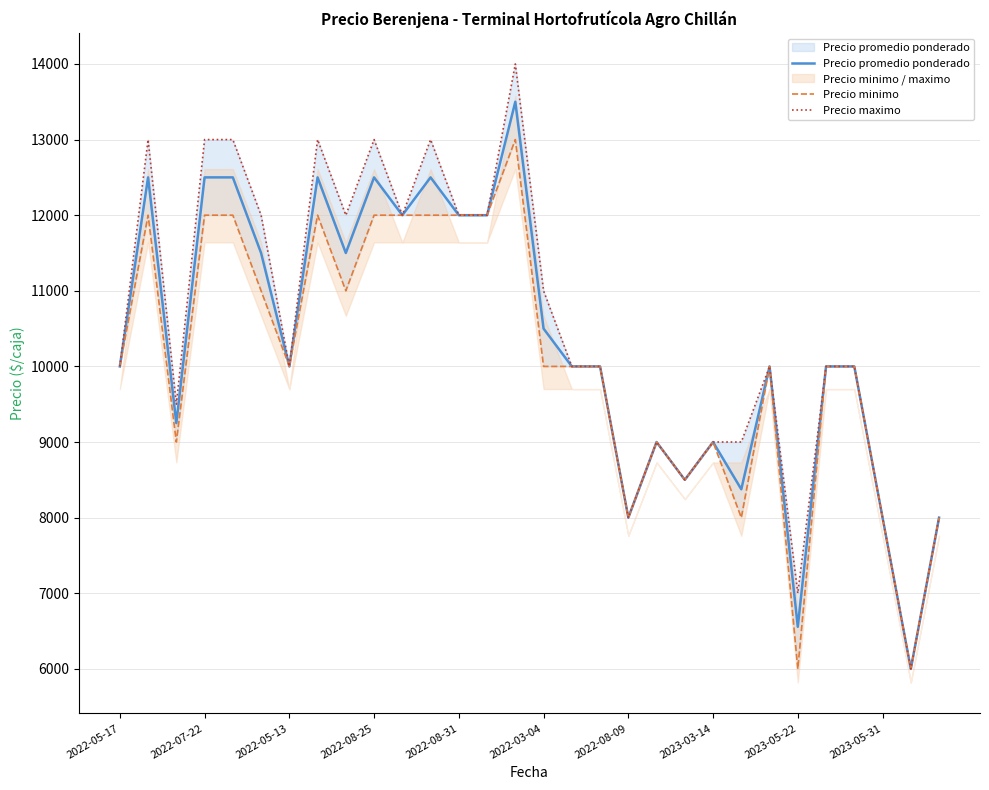

What value does the Precio maximo series have at 2023-05-31?

8000